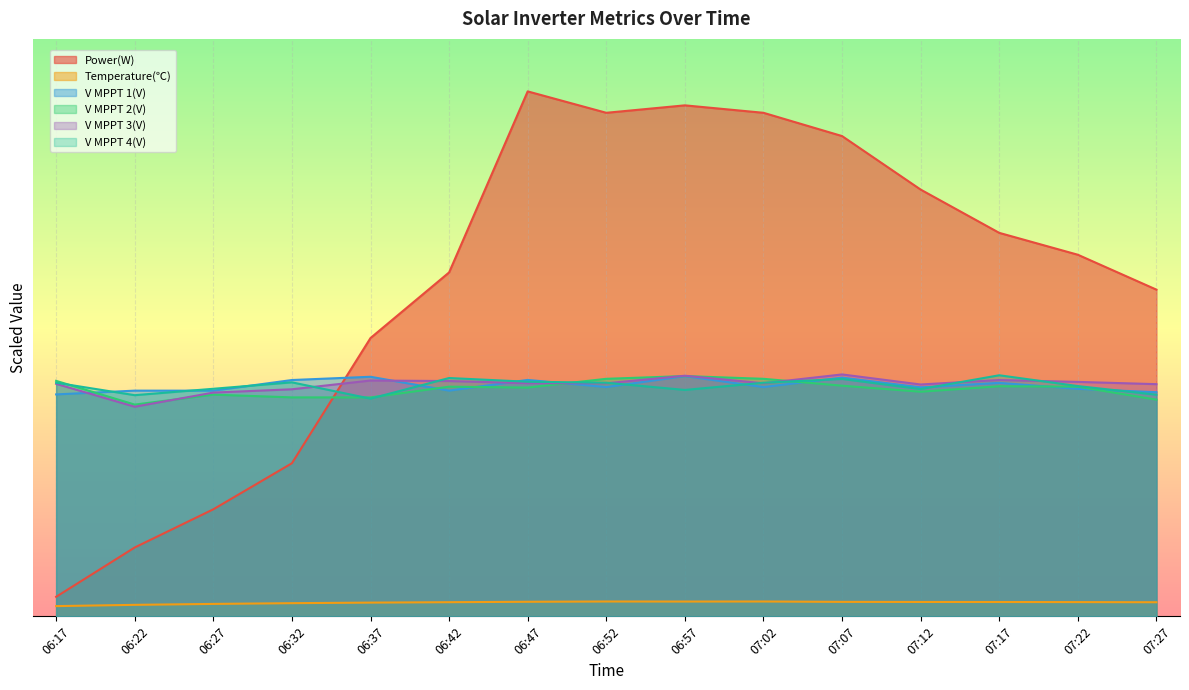

What is the lowest value of the V MPPT 2(V) series?

201.7